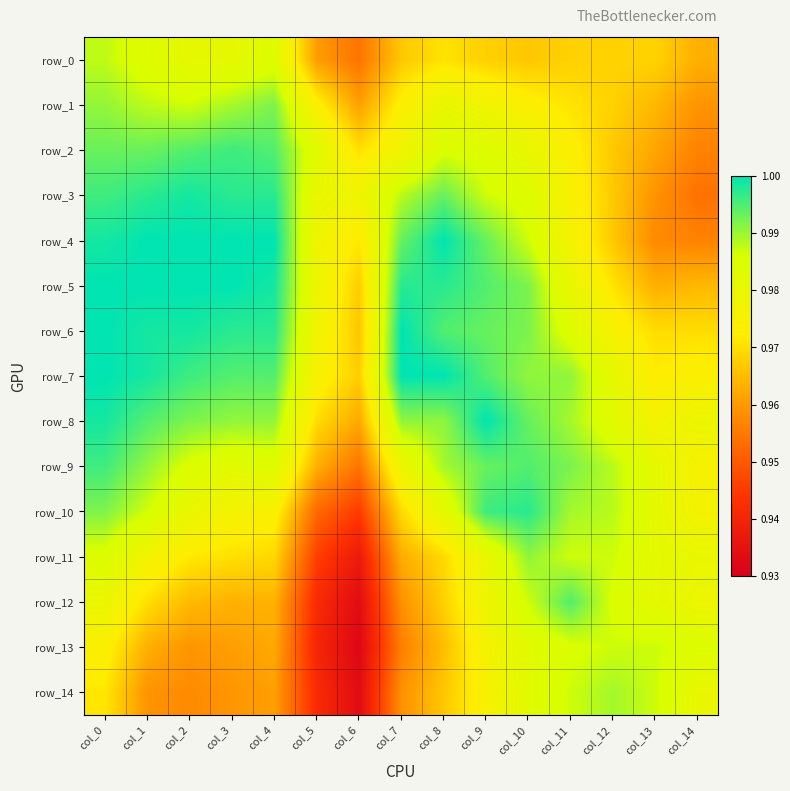

At which label does row_5 reach its minimum?

col_13